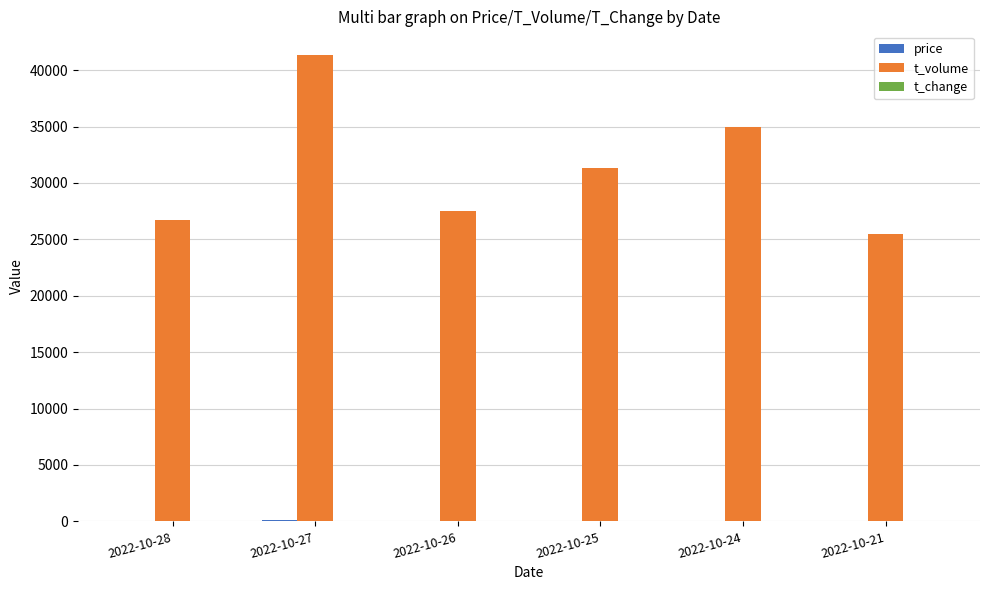

The value of t_volume at 2022-10-21 is 42012.9. True or false?

False